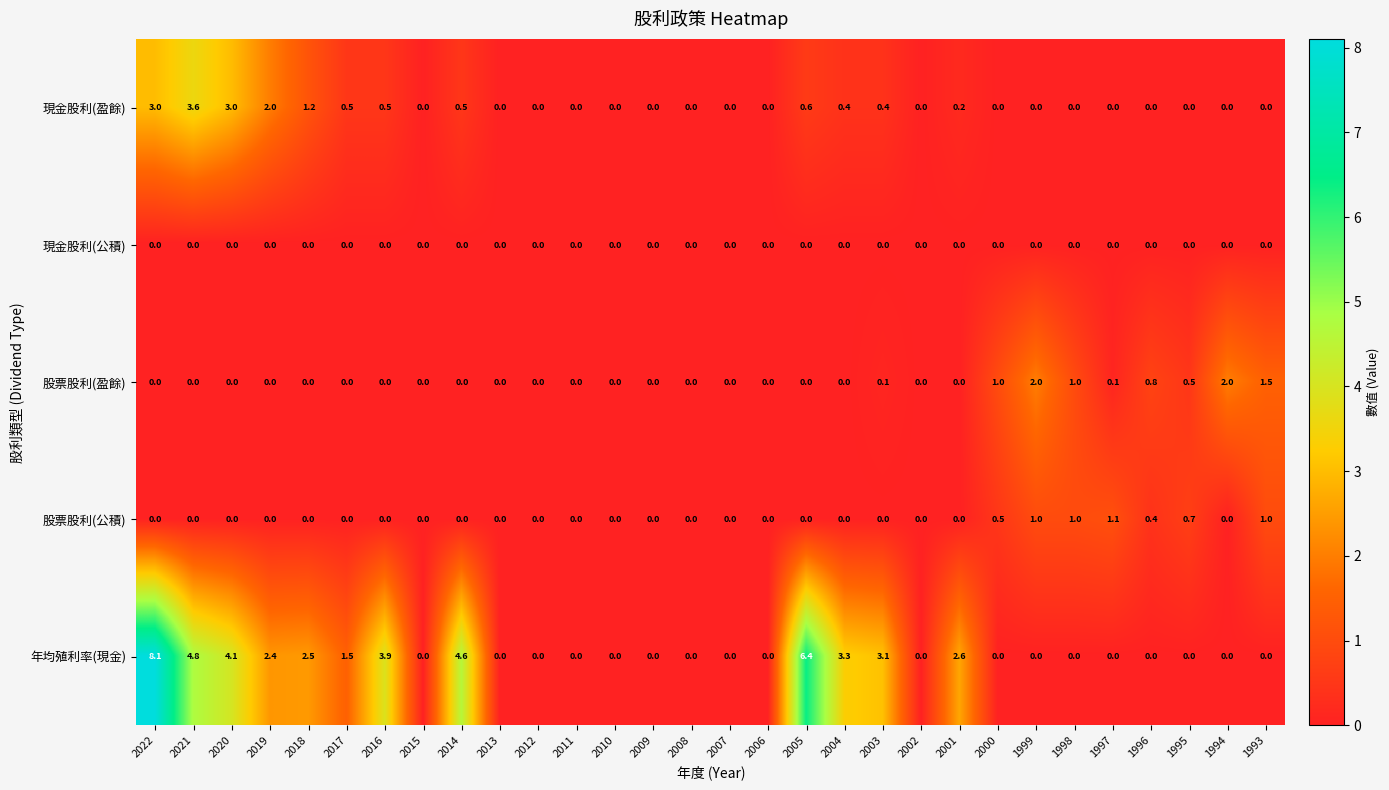

Which label corresponds to the largest value in the chart?

2022